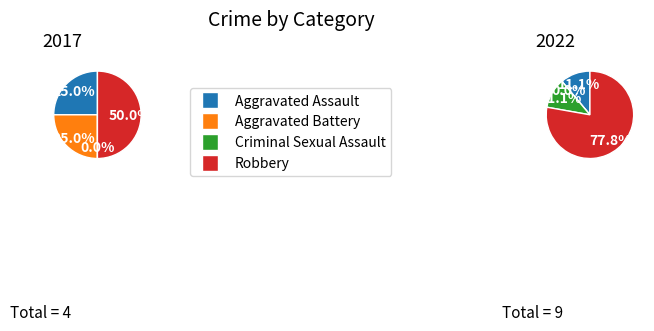

How many segments does this pie chart have?

4